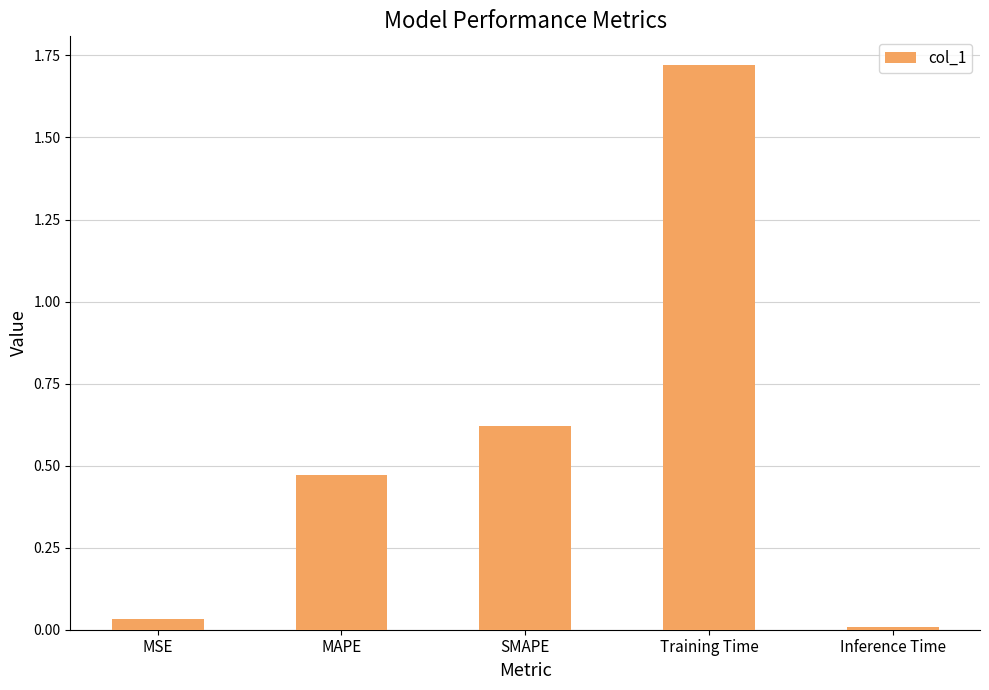

What is the difference between the values at SMAPE and Training Time?

1.1